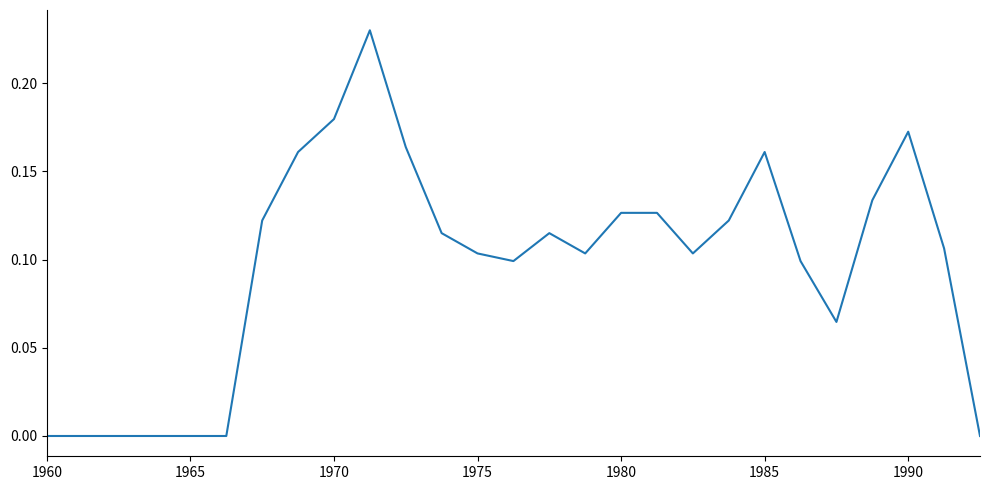

The value at 1975 is 0.2. True or false?

False